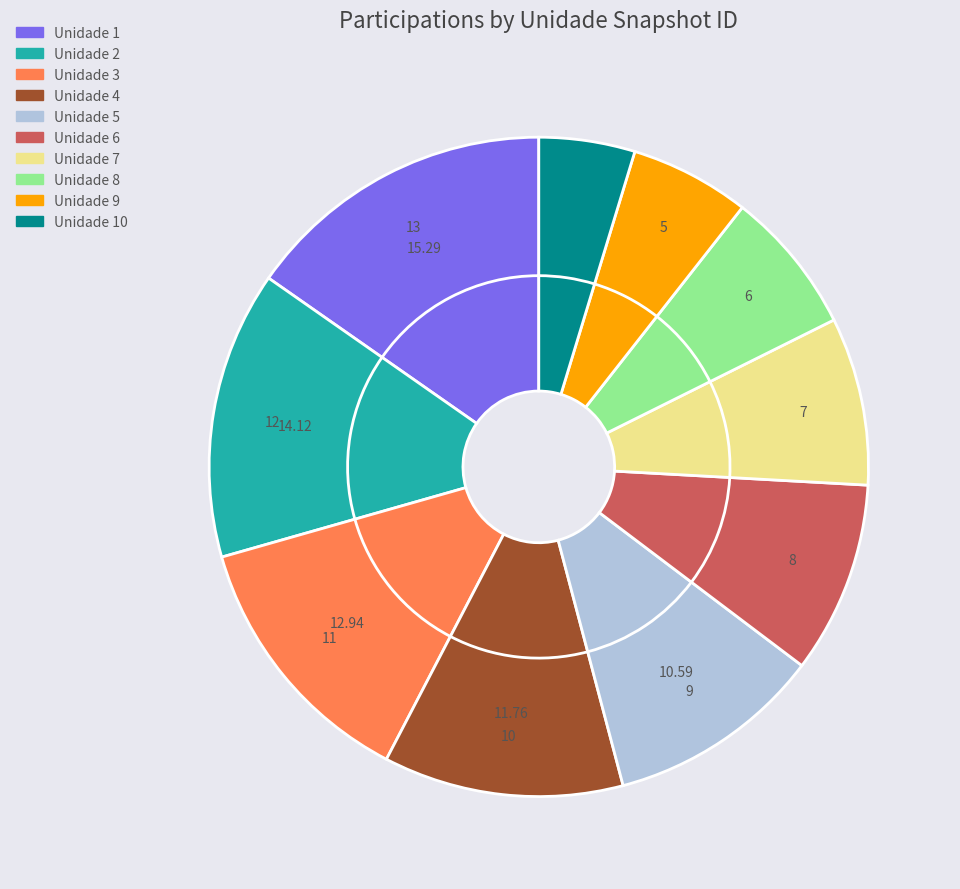

What is the change in value from 1 to 9?

-8